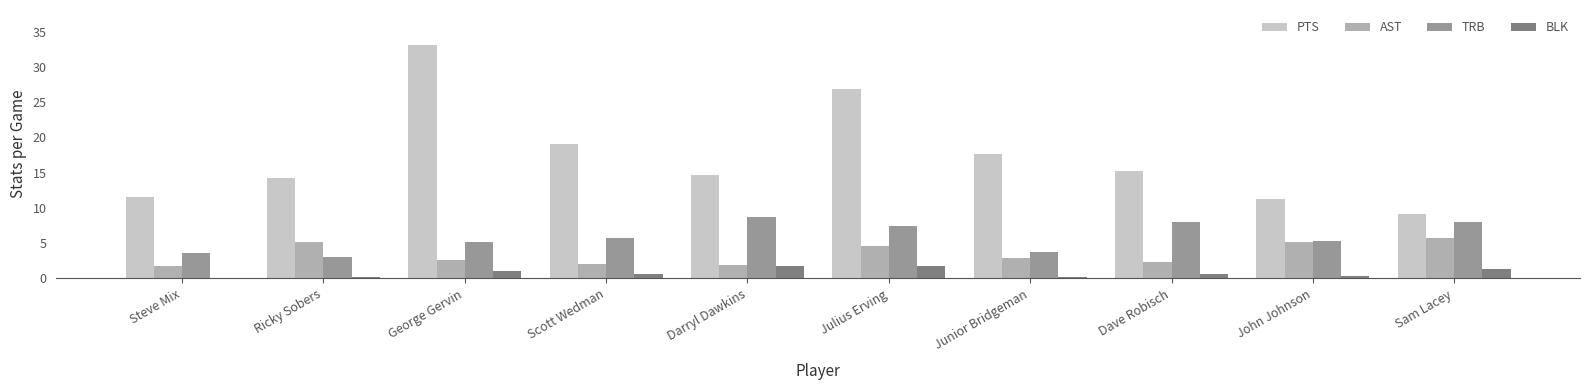

Is it true that TRB equals 9.7 at Julius Erving?

False